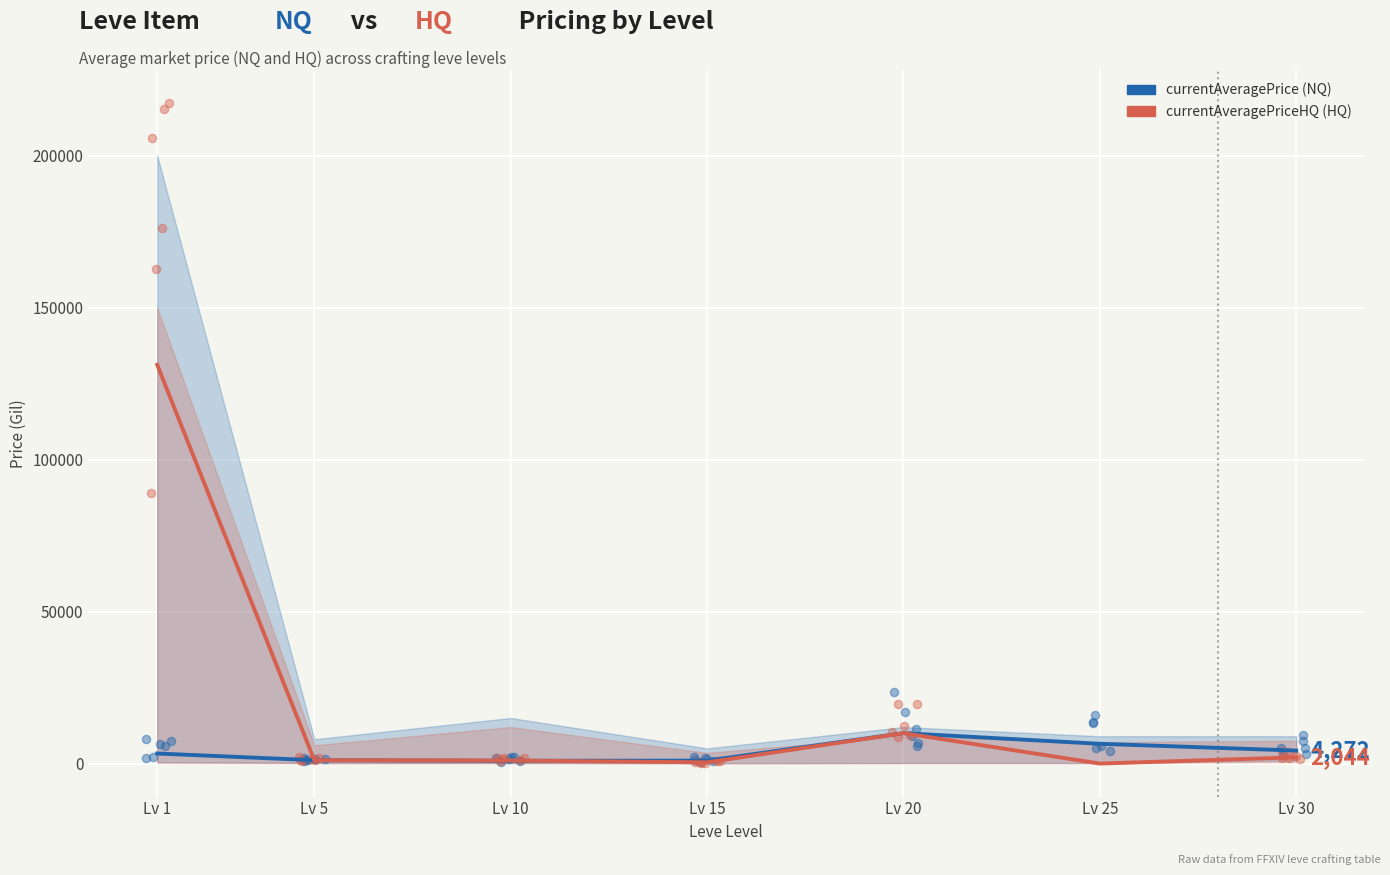

Which series contains the lowest Y value?

currentAveragePriceHQ (HQ)